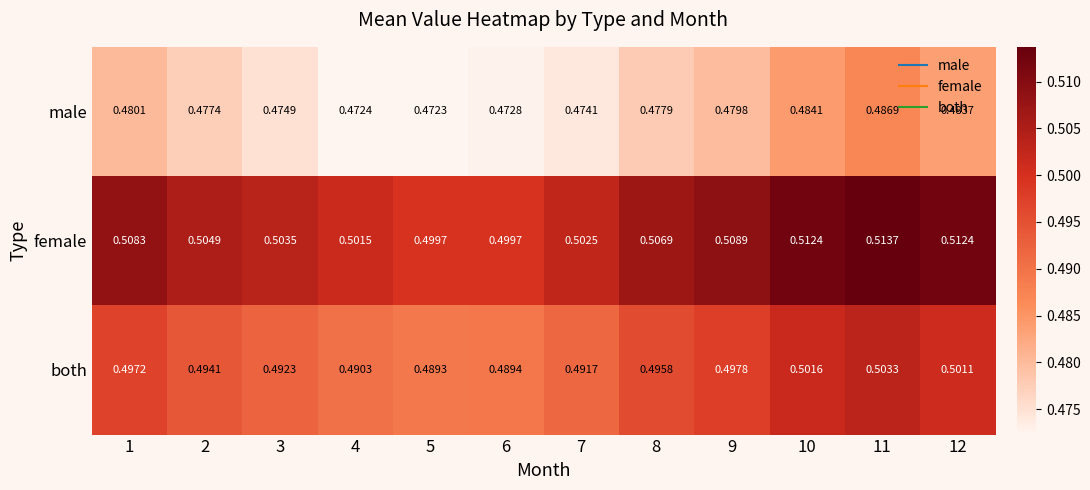

Between 4 and 6, which series saw the biggest shift?

female